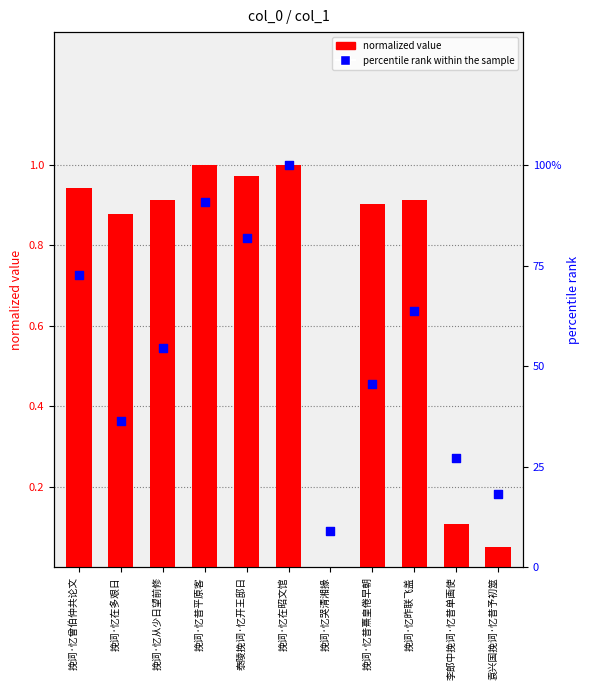

Which series has the largest total across all categories?

percentile rank within the sample